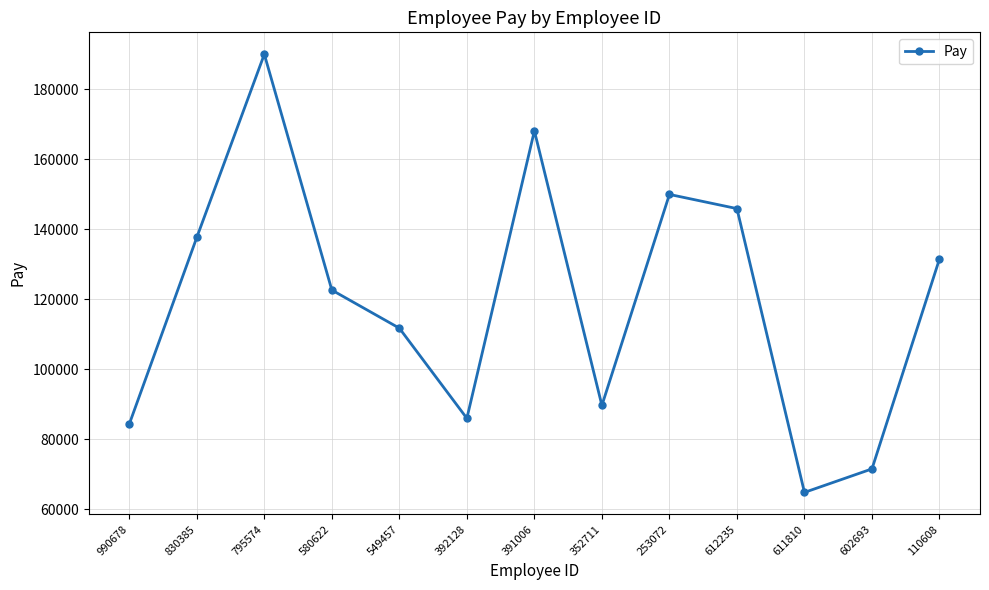

Read the value at 602693, to the nearest 50.

71500